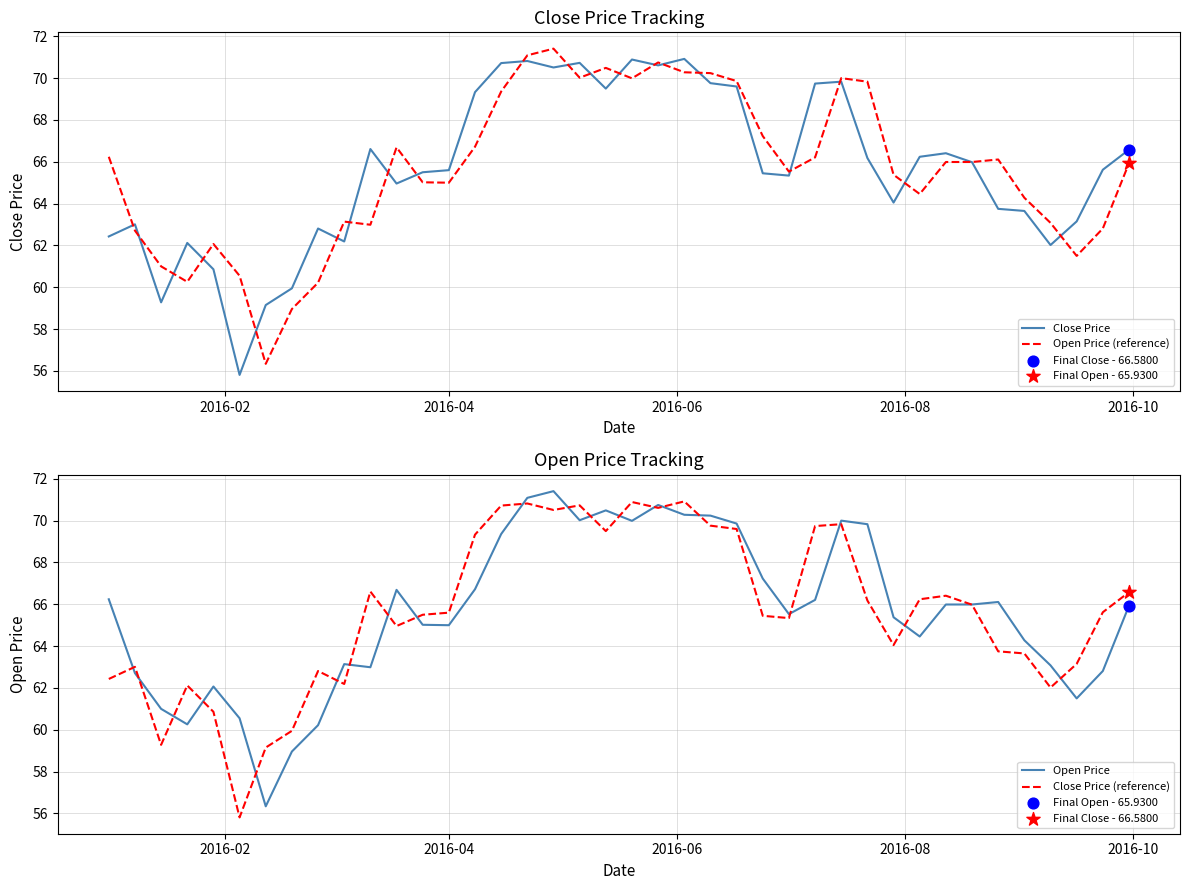

Which series has the largest Y range (max minus min)?

Close Price